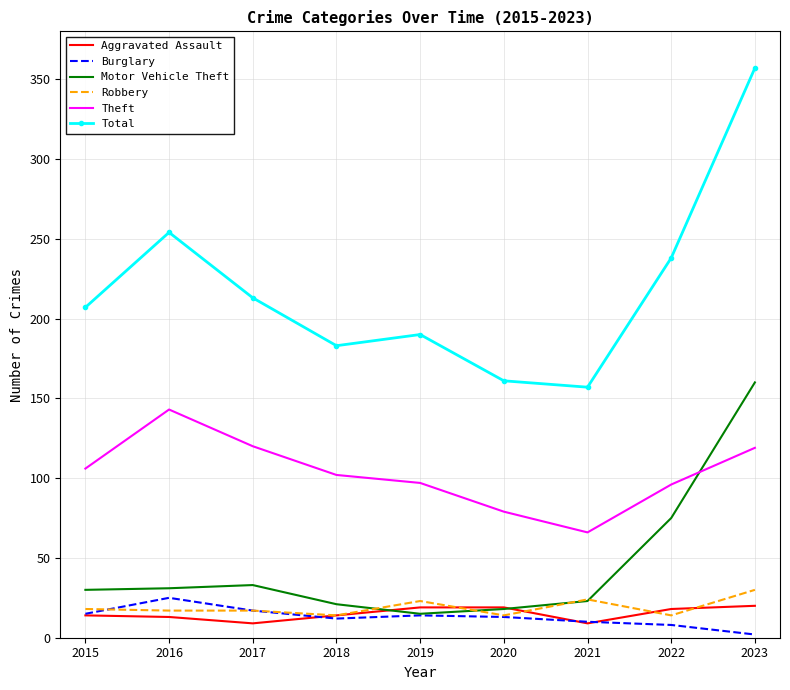

The Burglary series shows 8 at 2022. True or false?

True